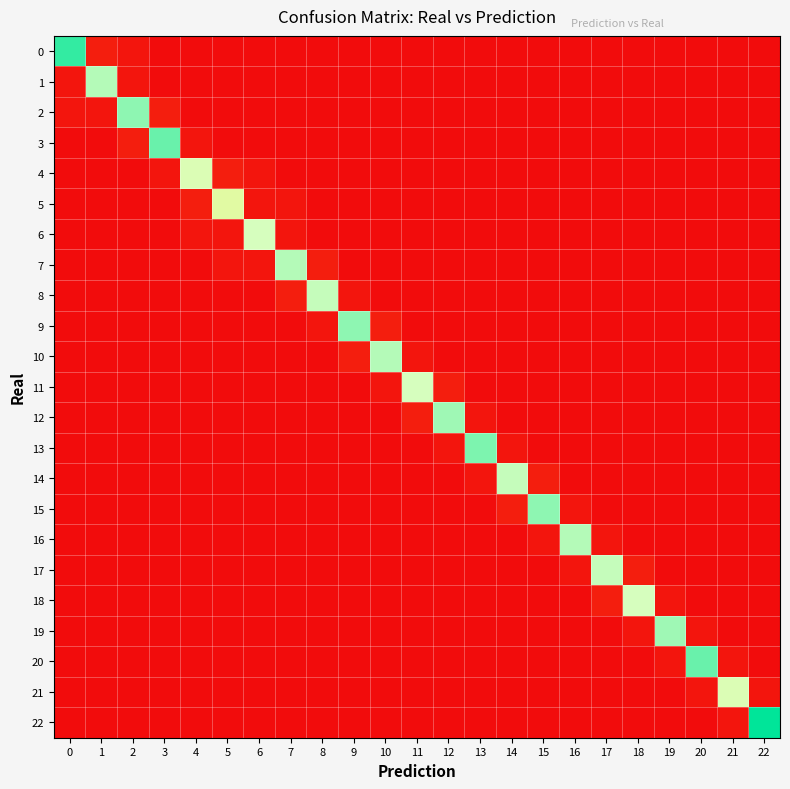

How many distinct data groups are displayed?

23